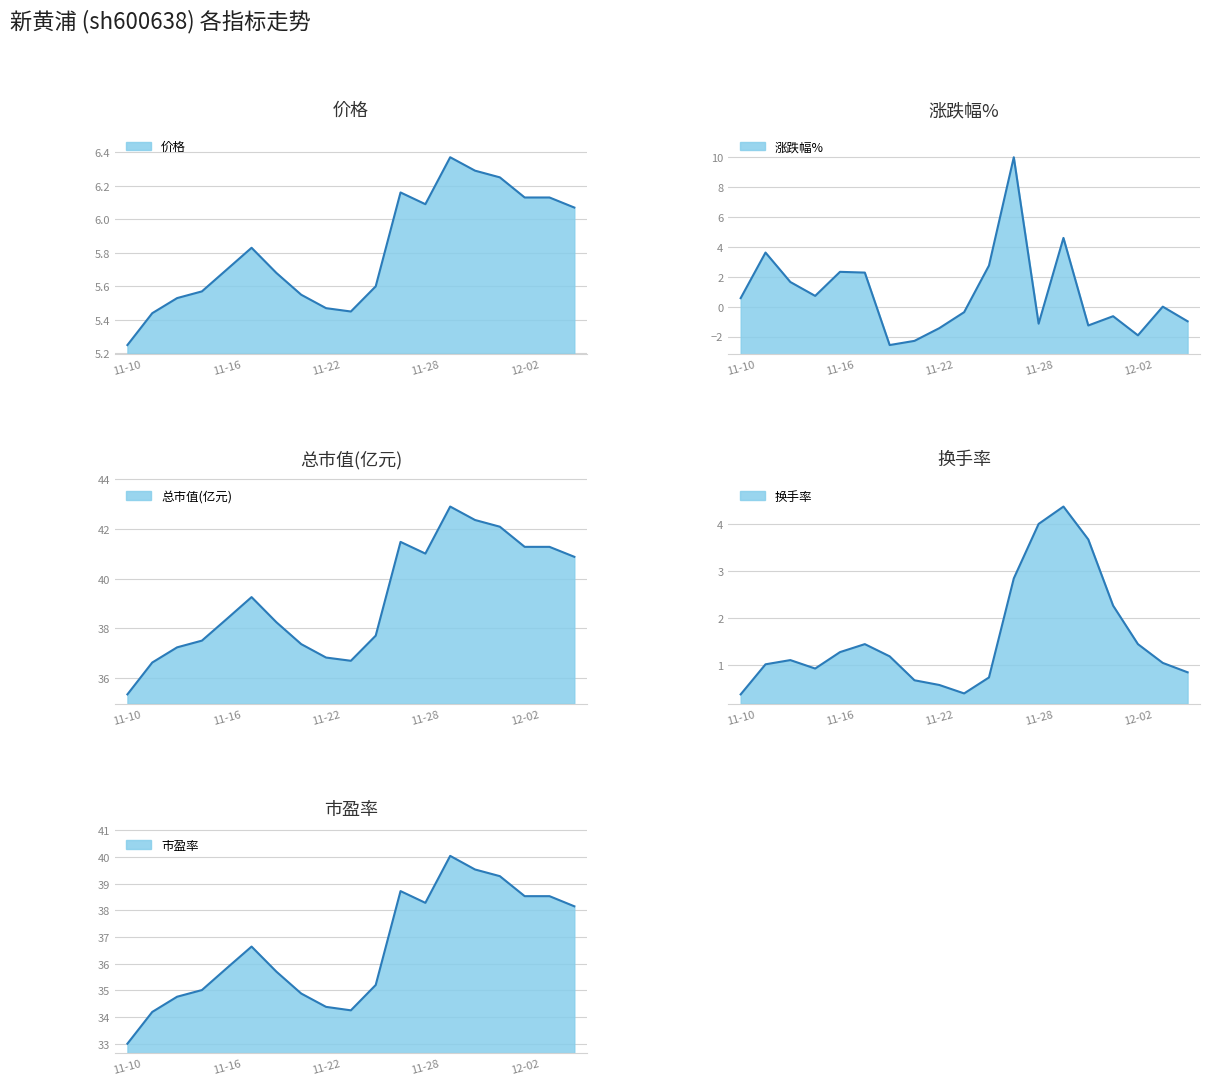

In 总市值(亿元), how many points are higher than both neighbors (excluding endpoints)?

3